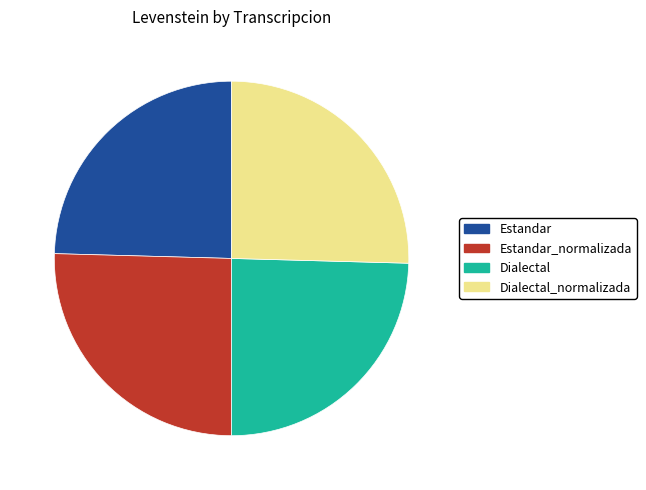

Does any single category account for the majority?

No